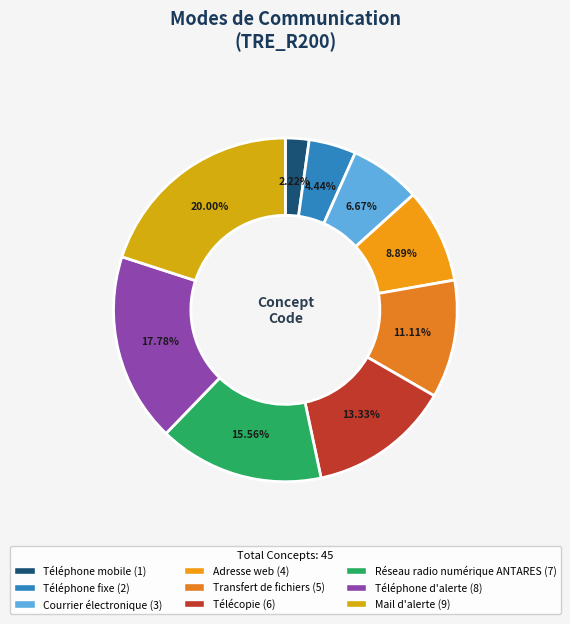

What is the ratio of the value at Adresse web to the value at Réseau radio numérique ANTARES?

0.6